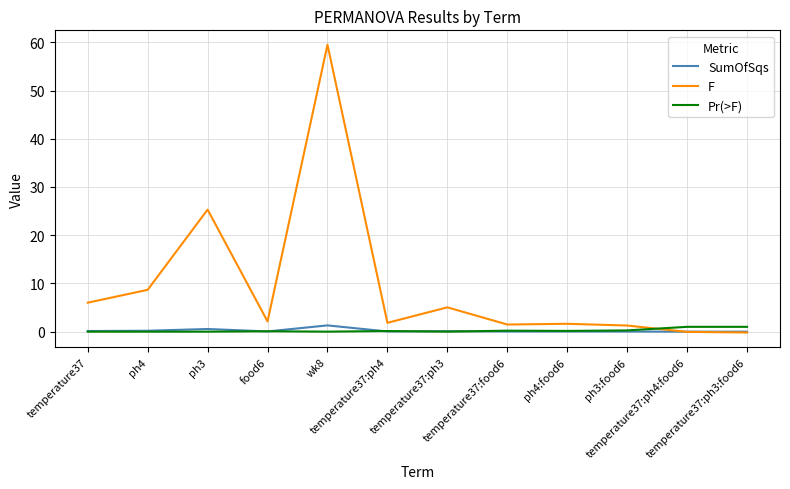

How many series are shown in this chart?

3